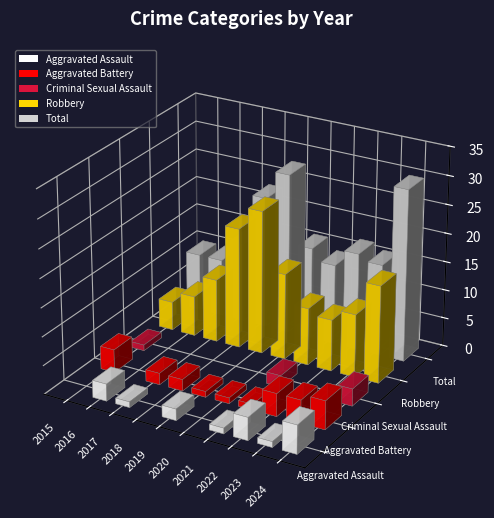

What is the minimum value for Total?

10